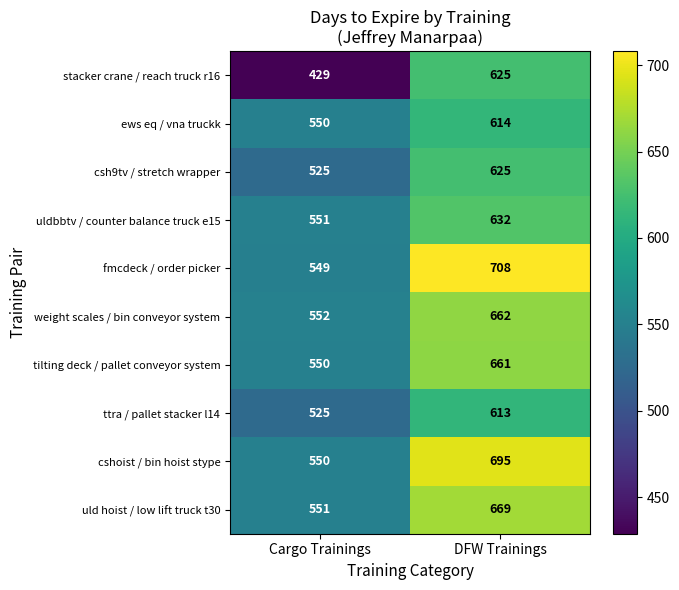

What is the difference between the maximum and minimum values in the uldbbtv / counter balance truck e15 series?

81